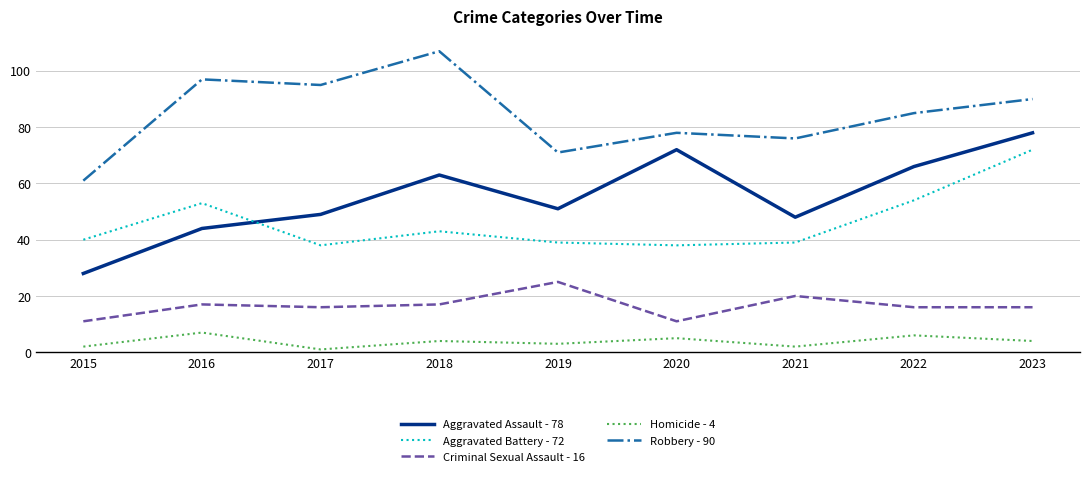

Which series changed the most between 2018 and 2022?

Robbery - 90